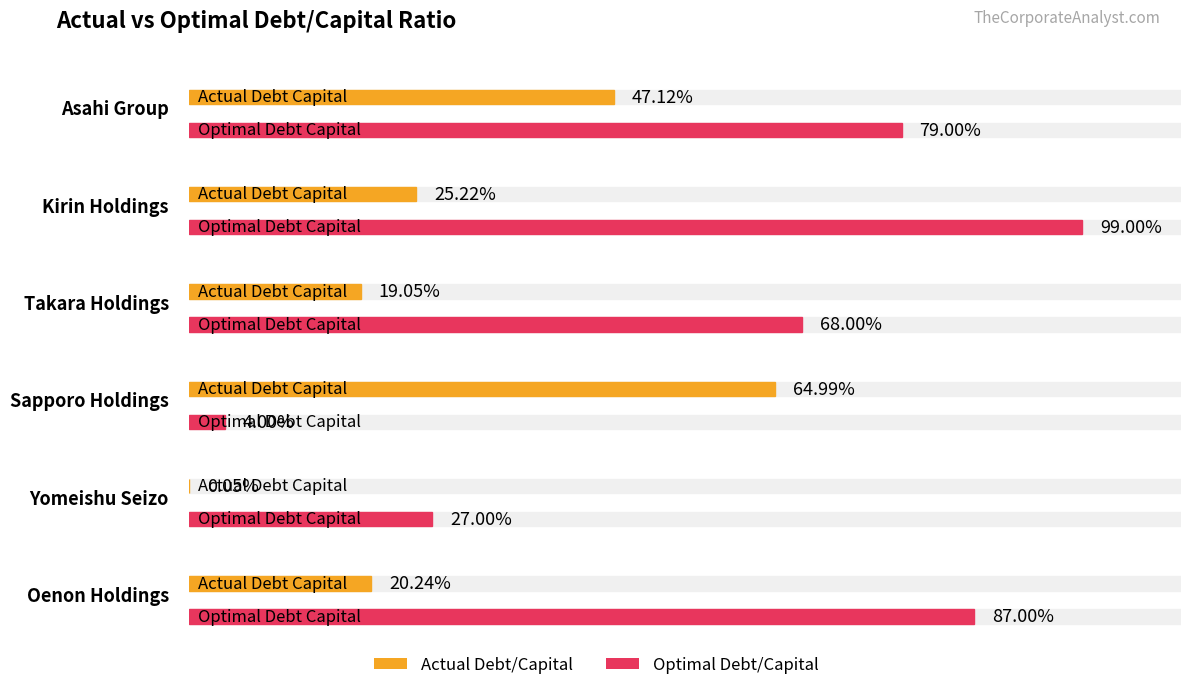

At how many categories does at least one series exceed 0?

6